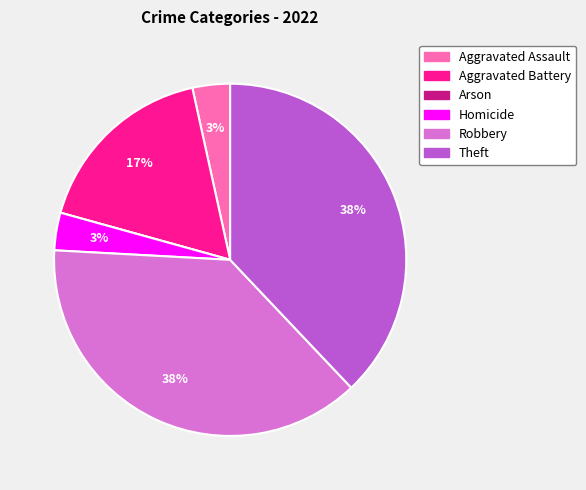

Between Homicide and Theft, which is larger?

Theft